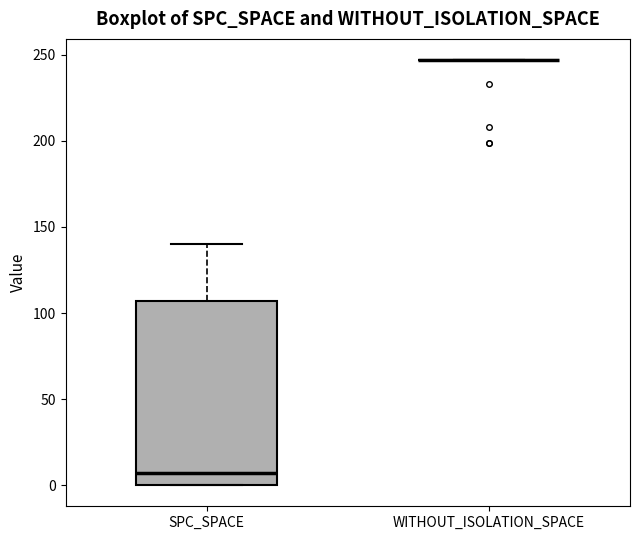

Comparing the boxes themselves (not the whiskers), which one is the tallest?

SPC_SPACE